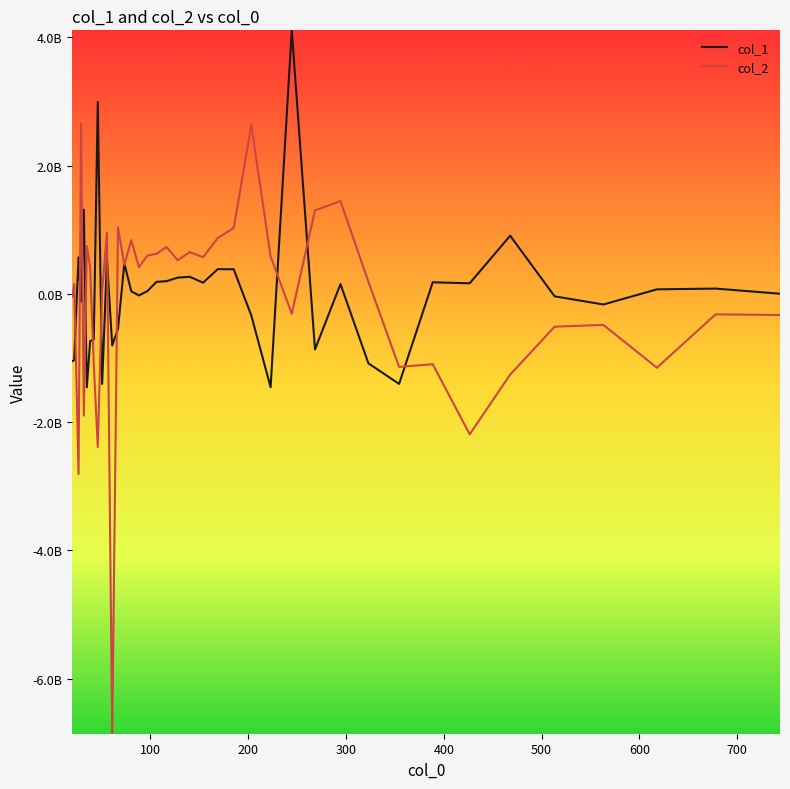

What are all the series names shown in the legend?

col_1, col_2